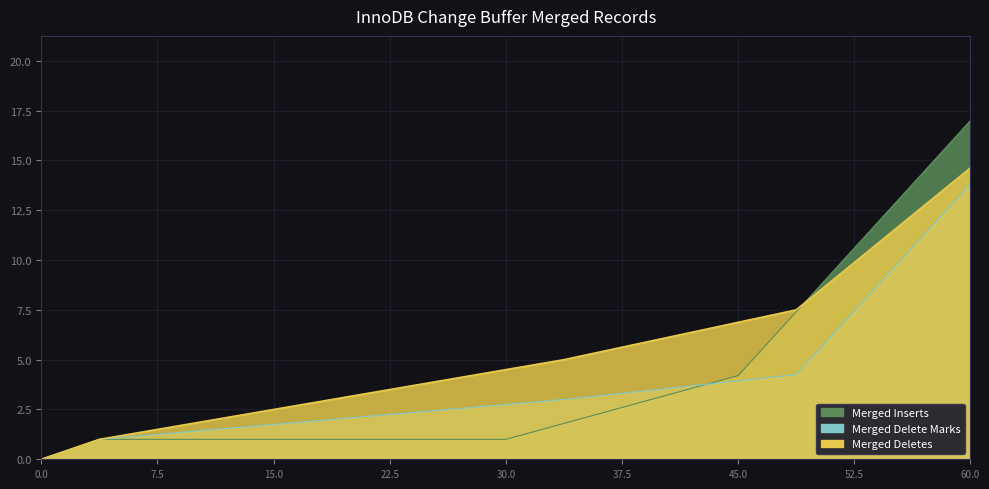

Rank the categories by Merged Inserts value from lowest to highest.

0, 3.75, 7.5, 11.25, 15, 18.75, 22.5, 26.25, 30, 33.75, 37.5, 41.25, 45, 48.75, 52.5, 56.25, 60